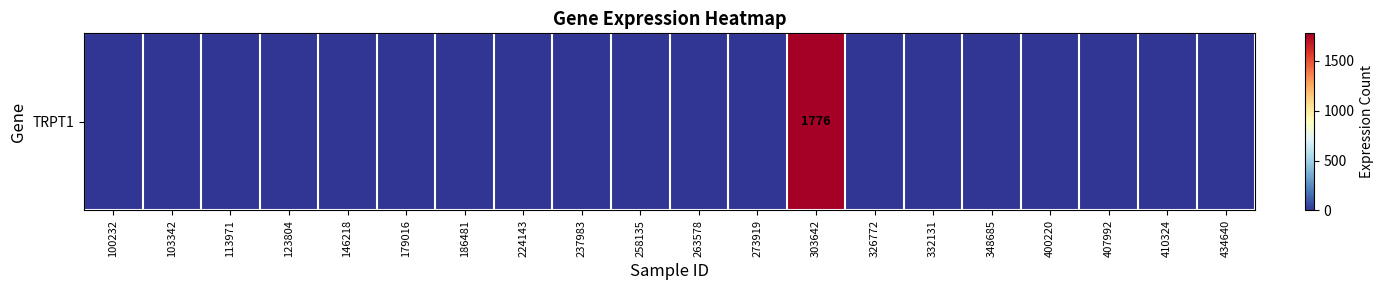

Which has a higher value, 407992 or 100232?

407992